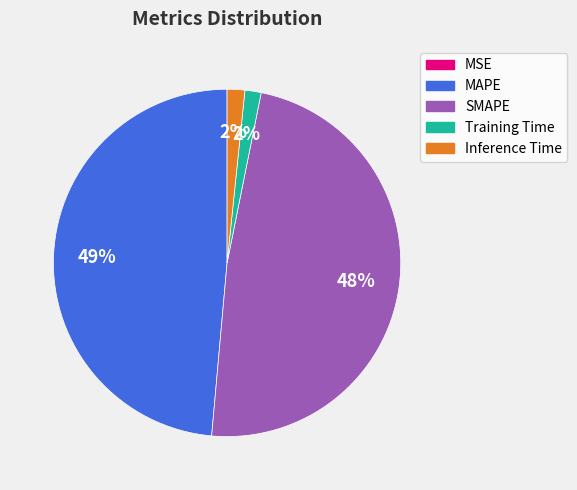

To the nearest percent, what is the difference between the largest and smallest slice percentages?

49%